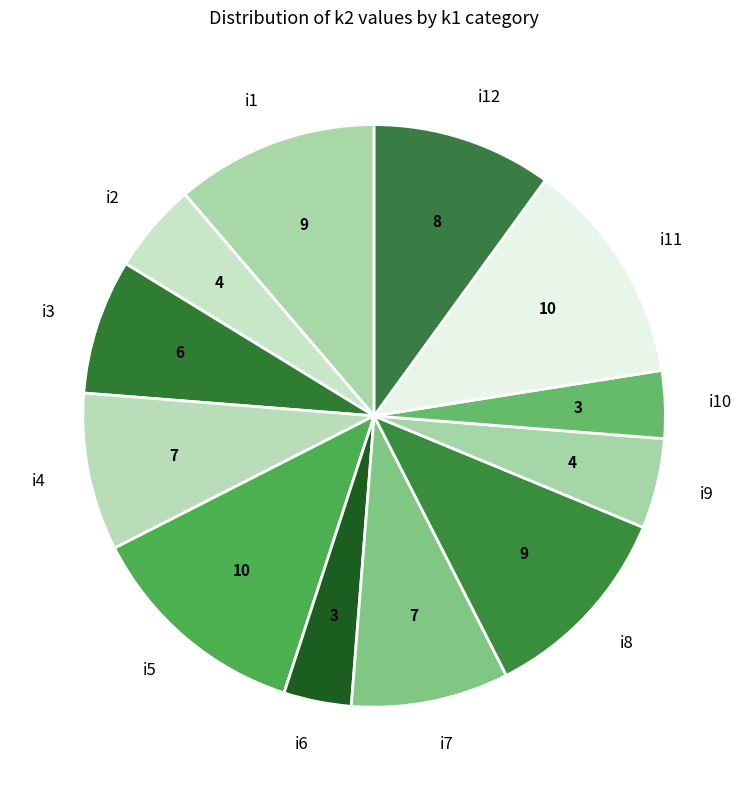

Combined, do i3 and i7 account for over 50%?

No